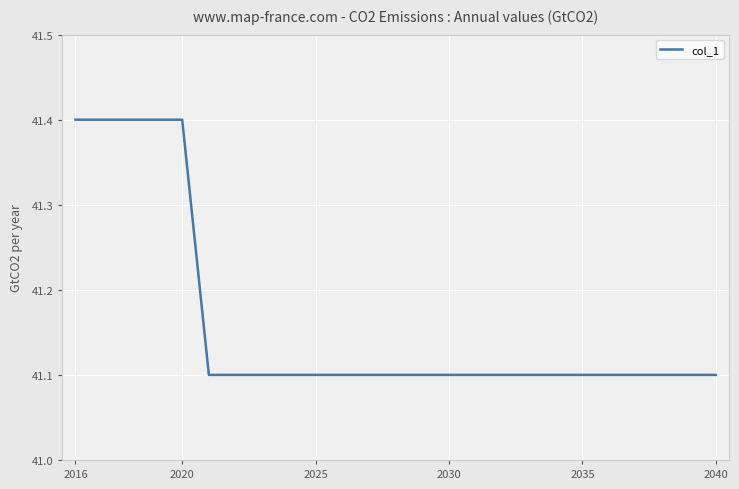

What is the minimum value shown in the chart?

41.1